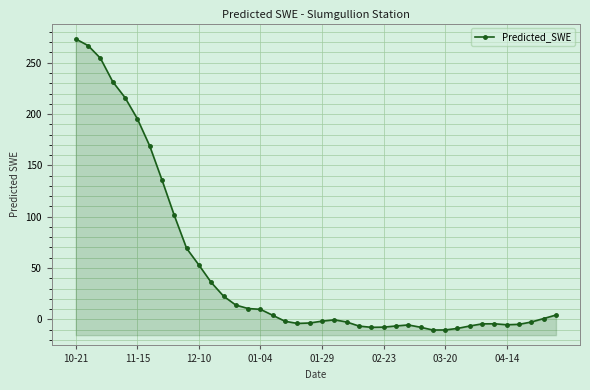

What is the sum of the values at 20 and 12?

20.8